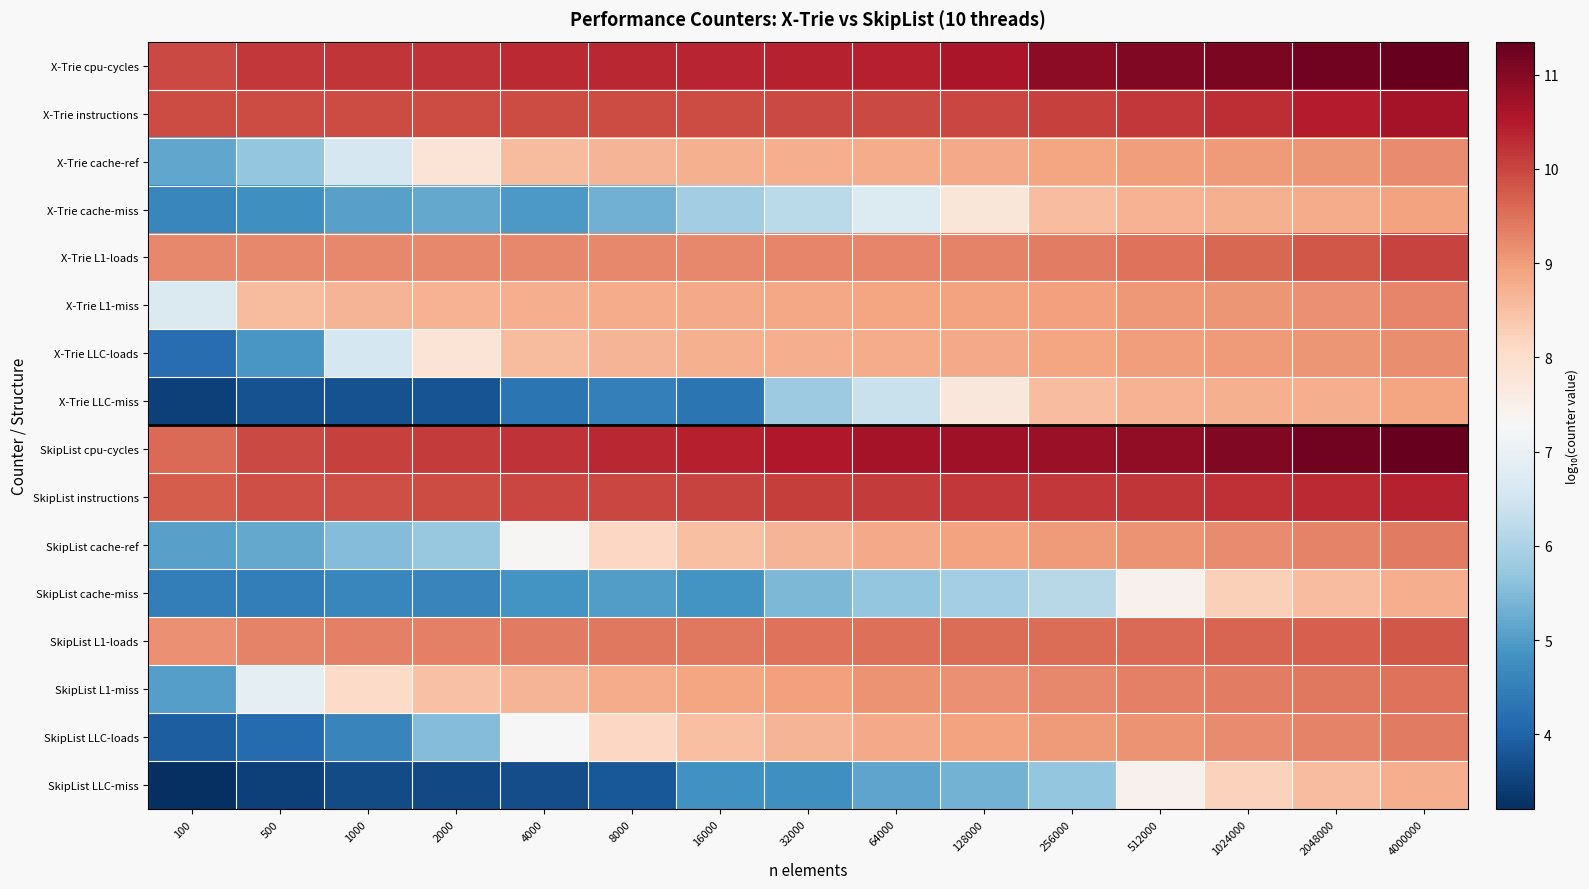

Which series has the largest range (max minus min)?

SkipList LLC-miss